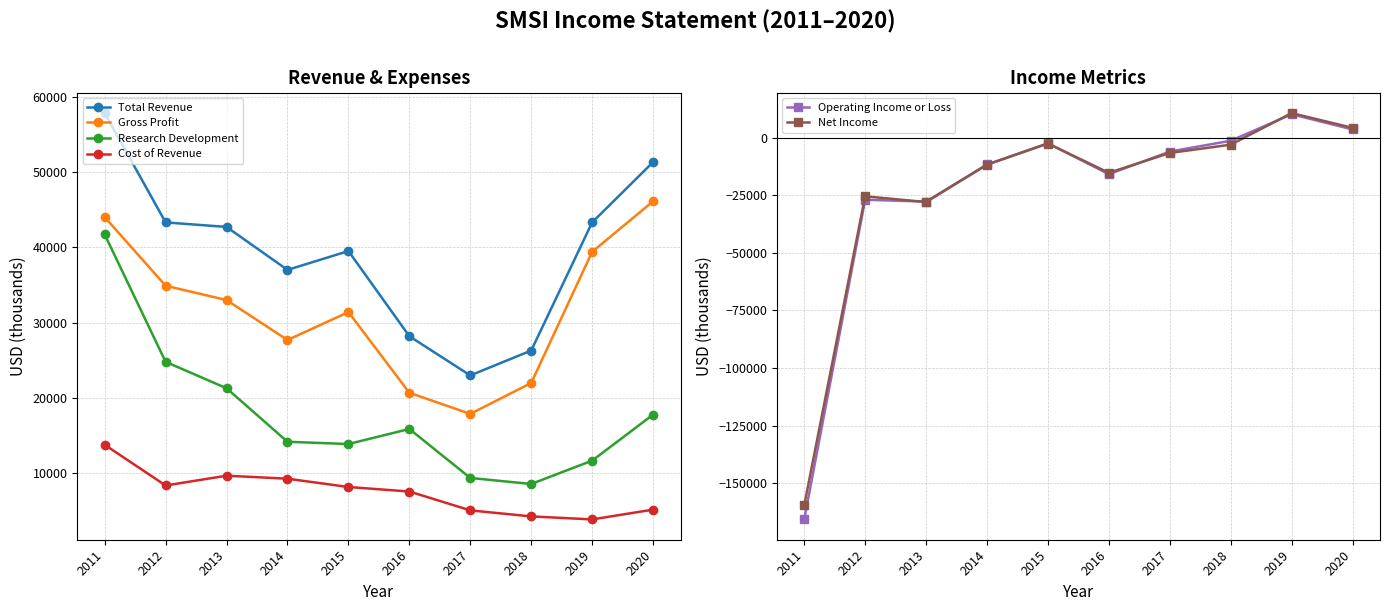

What is the value of the Gross Profit point at the 3rd from the left?

33000